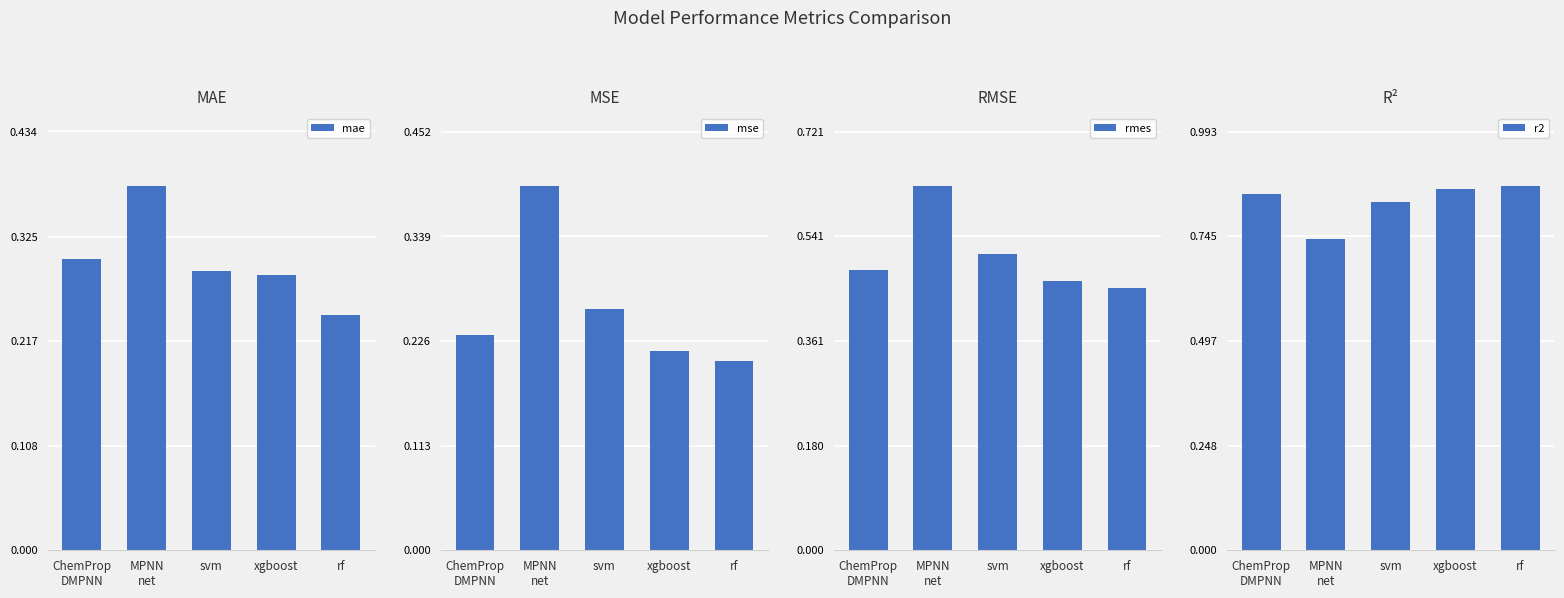

What value does the mse series have at MPNN
net?

0.4